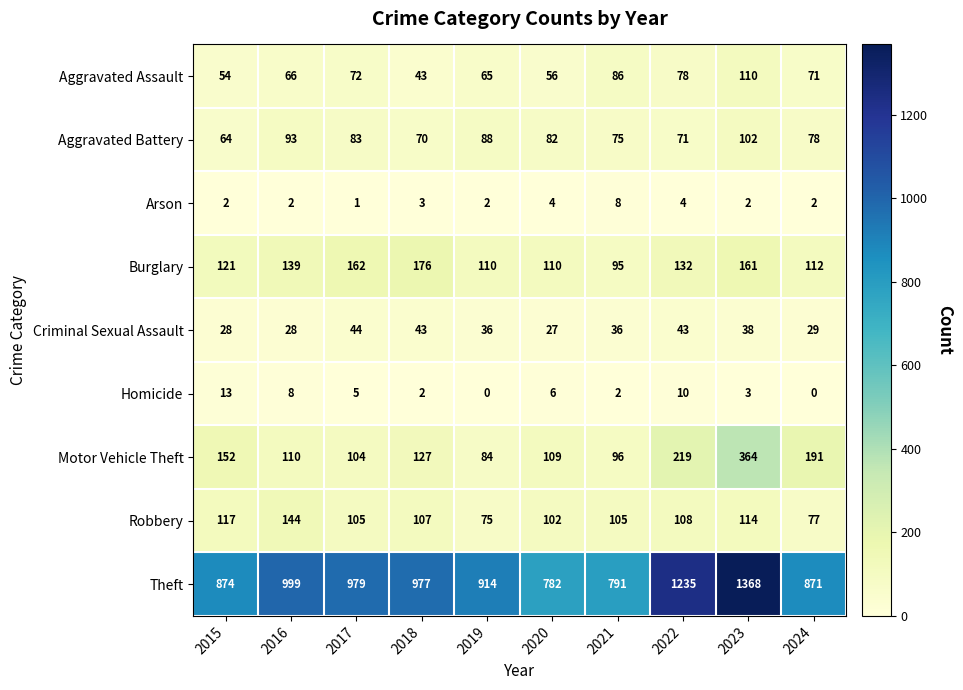

What is the sum of all Arson values?

30